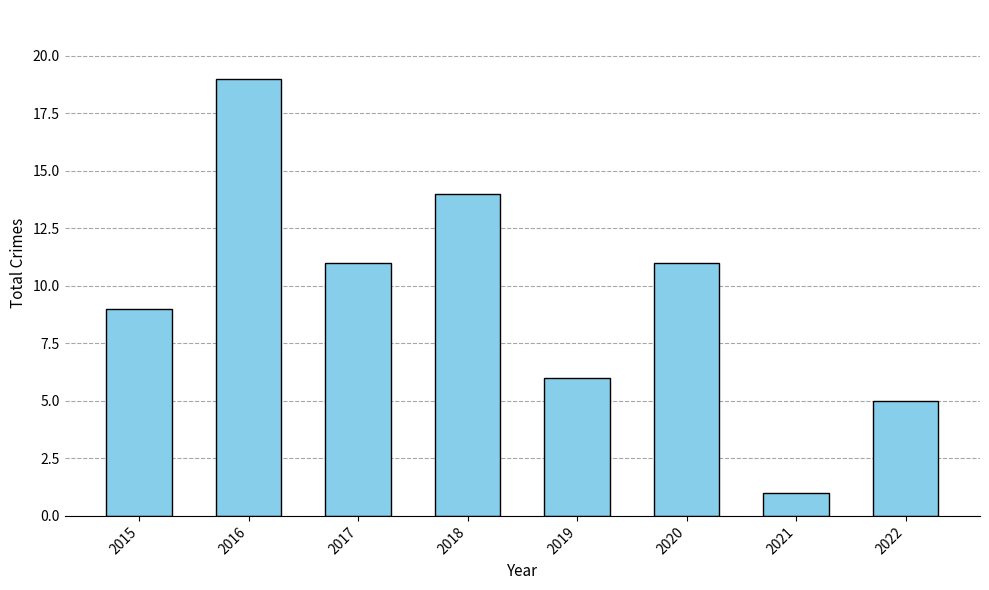

What is the value of the 8th bar from the left?

5